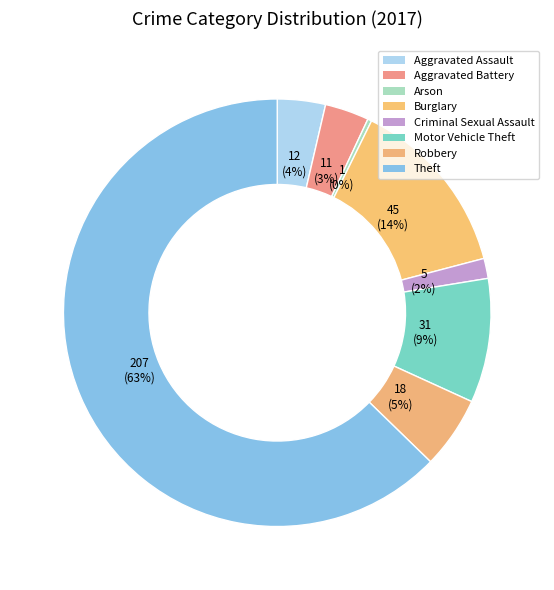

Count the number of slices in the pie.

8